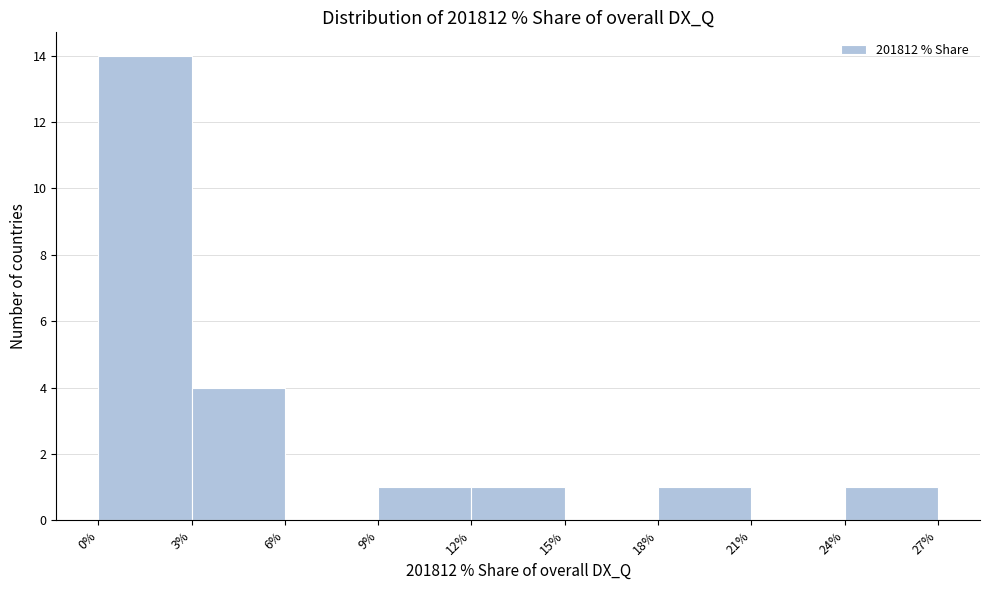

Which range on the x-axis has the tallest bar?

0% to 3%